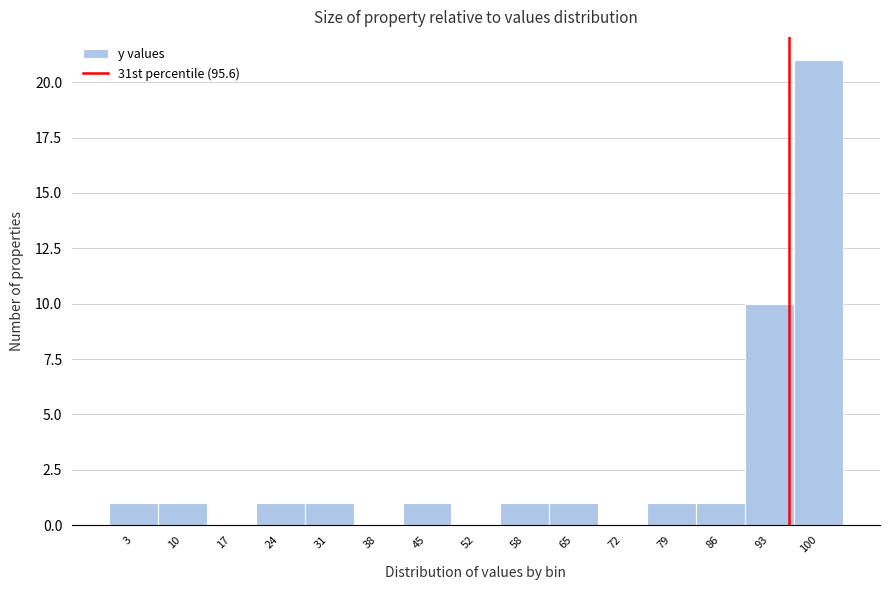

Reading left to right, transcribe this chart: for each bar, give the range it covers on the x-axis and its height. Neither the bar edges nor the heights are printed on the chart, so give them approximately, as read against the axes.

0 to 7: 1
7 to 14: 1
14 to 21: 0
21 to 28: 1
28 to 34: 1
34 to 41: 0
41 to 48: 1
48 to 55: 0
55 to 62: 1
62 to 69: 1
69 to 76: 0
76 to 83: 1
83 to 89: 1
89 to 96: 10
96 to 103: 21